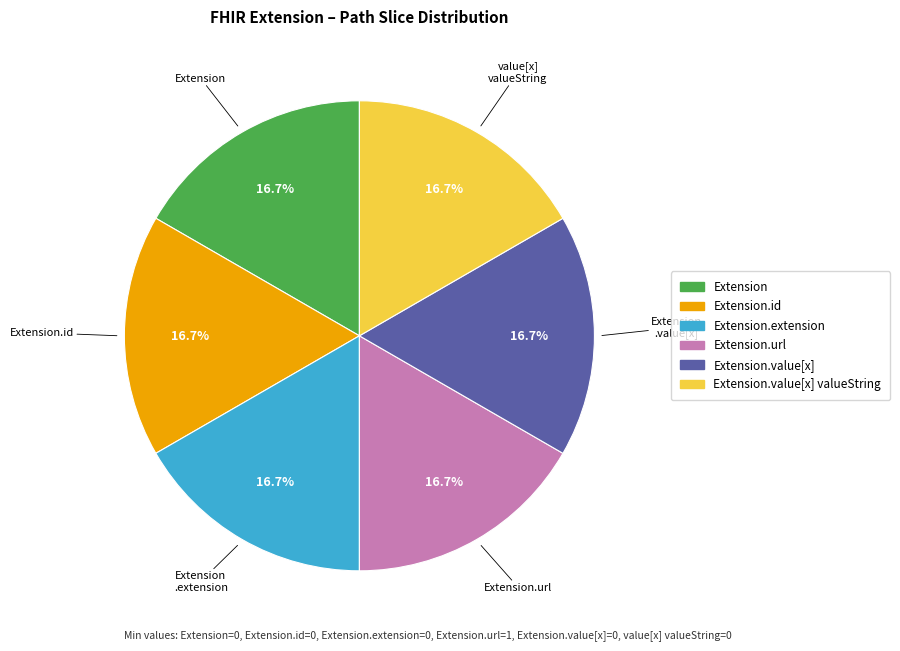

Is there any slice that represents more than half of the pie?

No